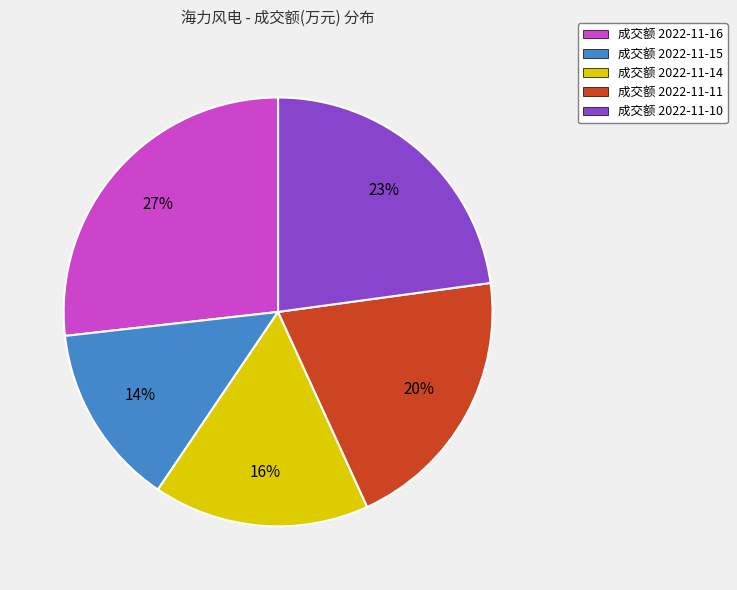

What percentage is the 成交额 2022-11-16 slice, to the nearest percent?

27%